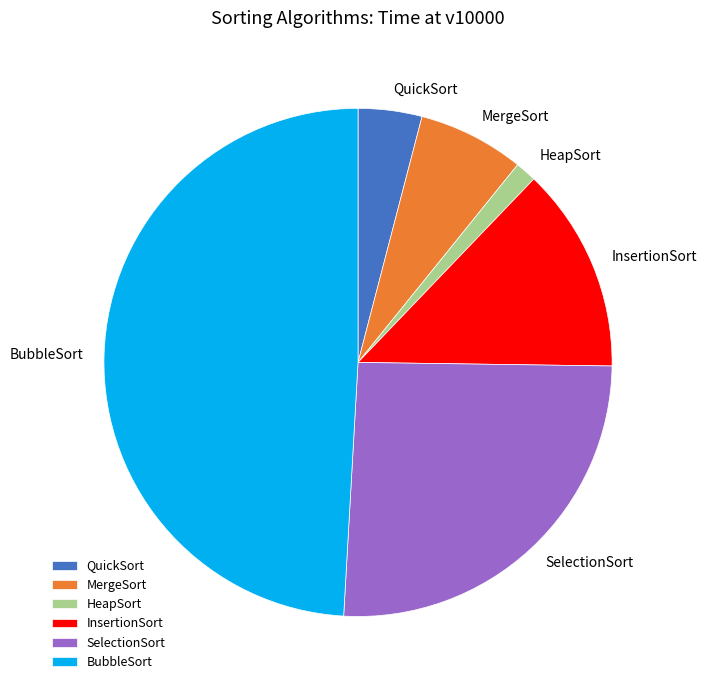

Is the sum of InsertionSort and MergeSort greater than half?

No